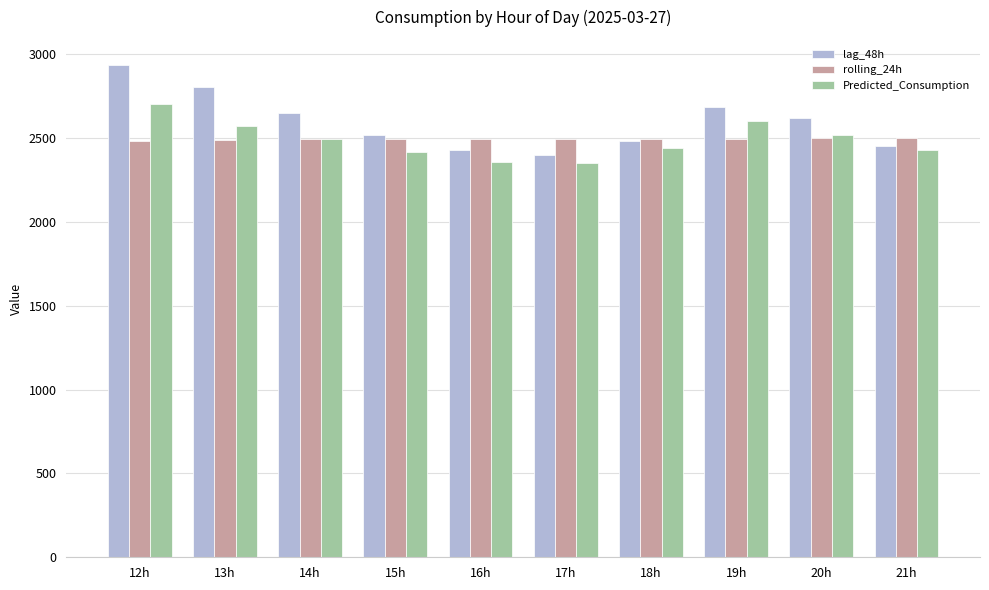

At which category is the sum across all series the highest?

12h